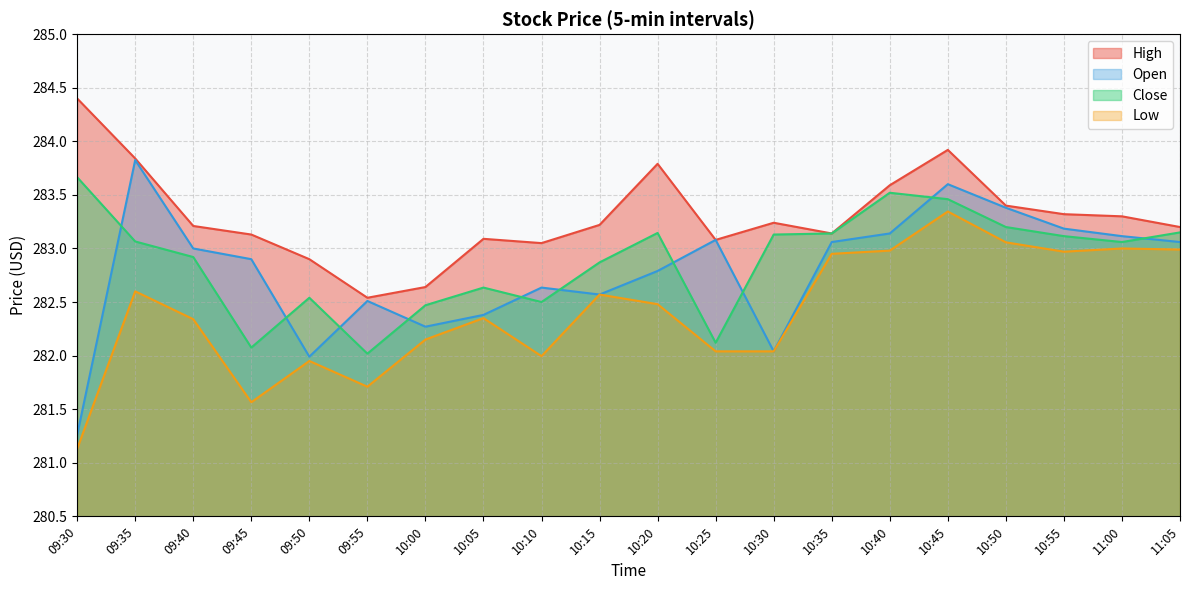

How many interior local peaks does the High series have?

4